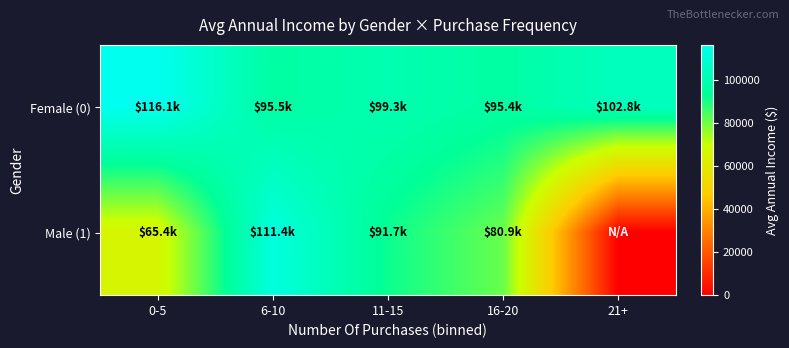

Reading right to left, list all the values displayed in this chart.

Female (0): 21+=102797.3	16-20=95409.0	11-15=99265.5	6-10=95507.6	0-5=116081.8
Male (1): 21+=0.0	16-20=80941.1	11-15=91683.1	6-10=111397.5	0-5=65398.2